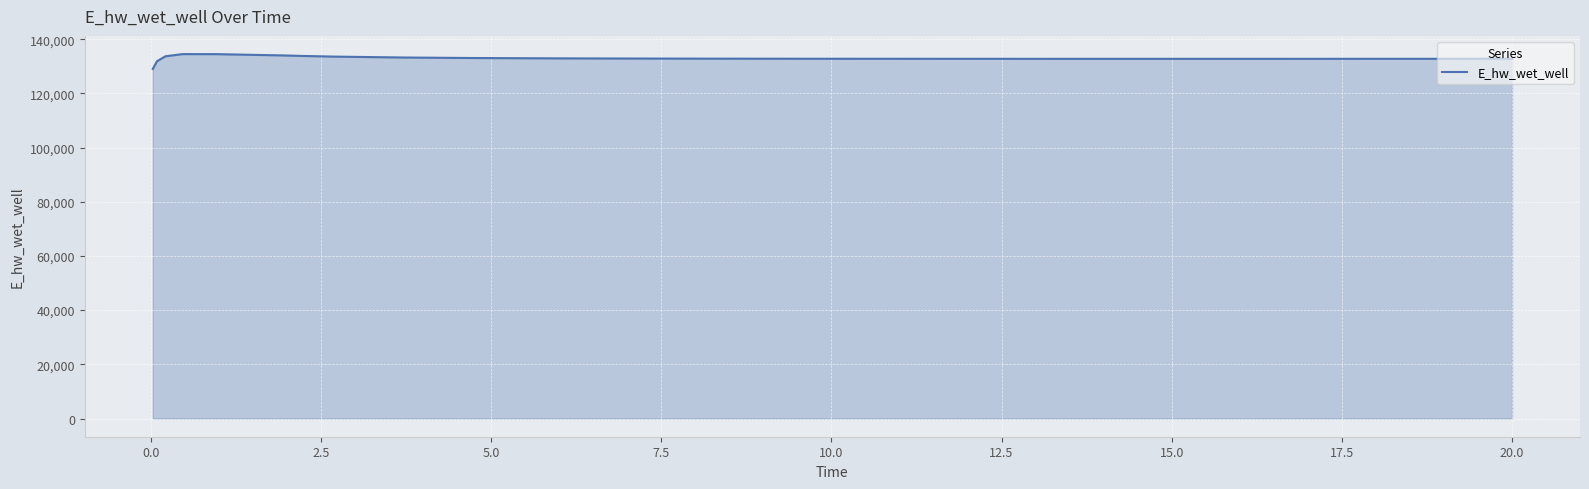

What is the smallest value displayed?

129015.7